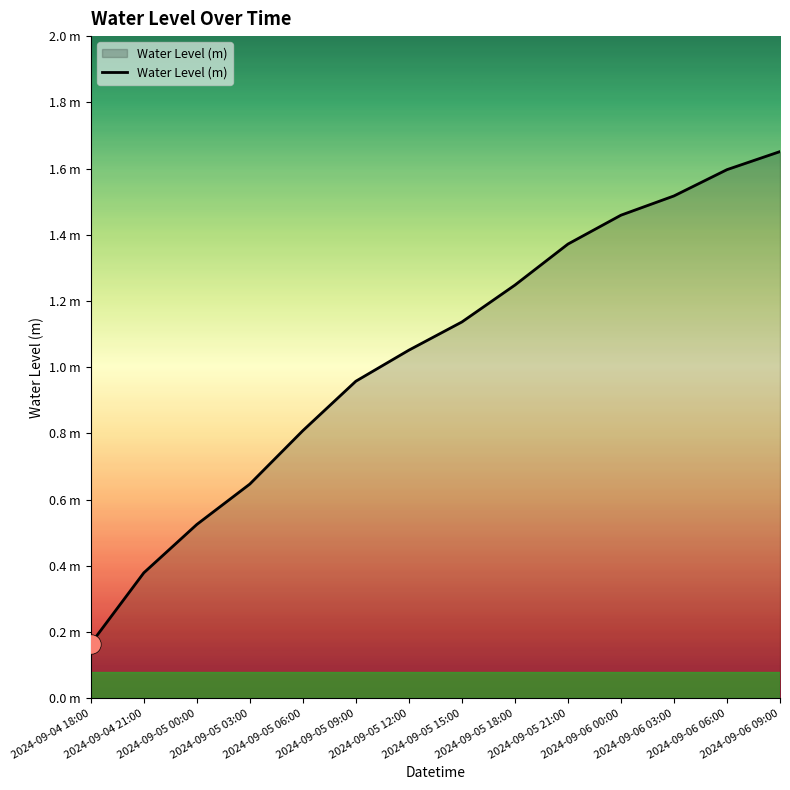

The chart shows a value of 2.1 at 2024-09-06 00:00. True or false?

False